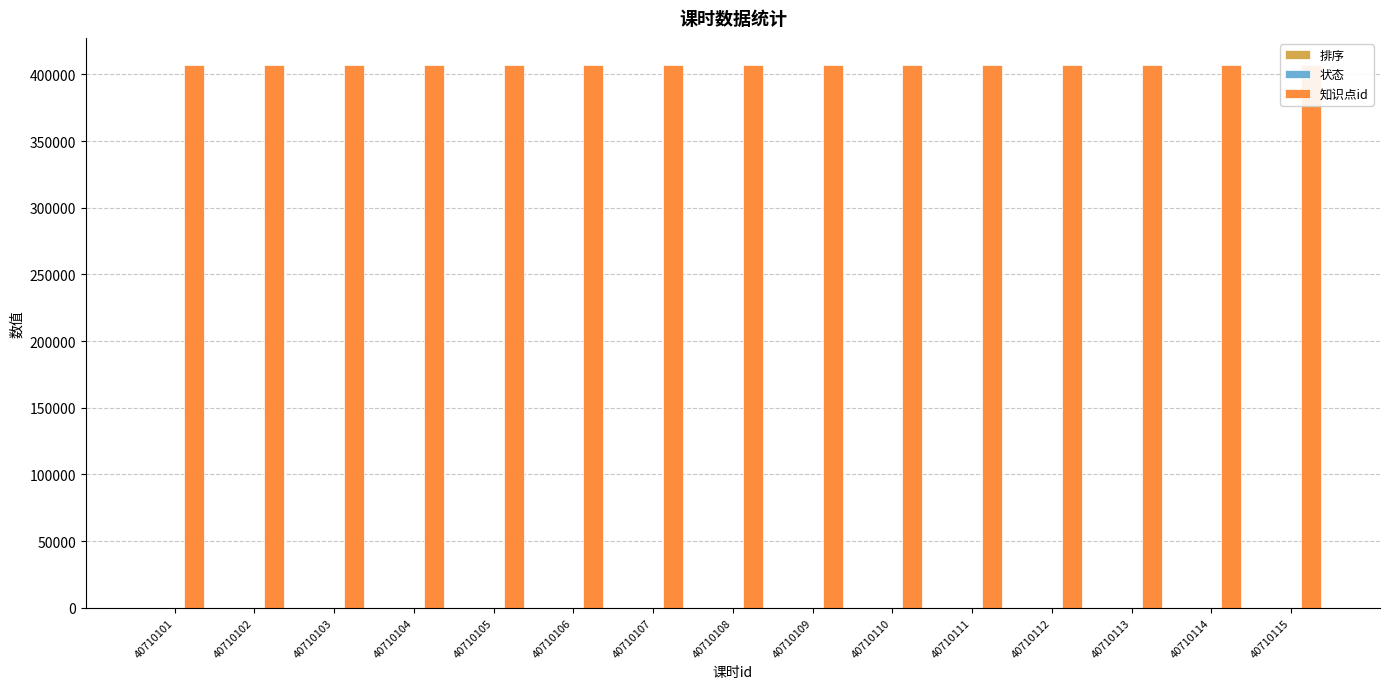

Are the bars grouped side by side (vs. stacked)?

Yes